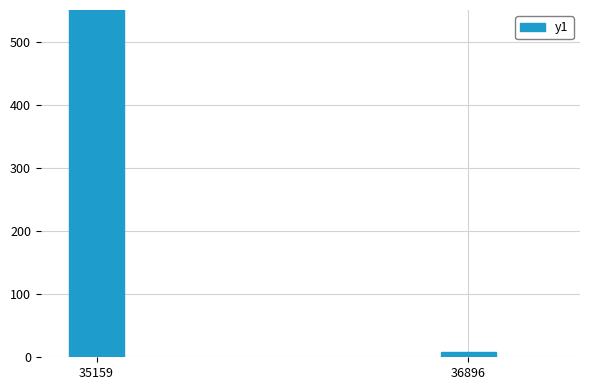

What is the greatest value displayed?

633.7